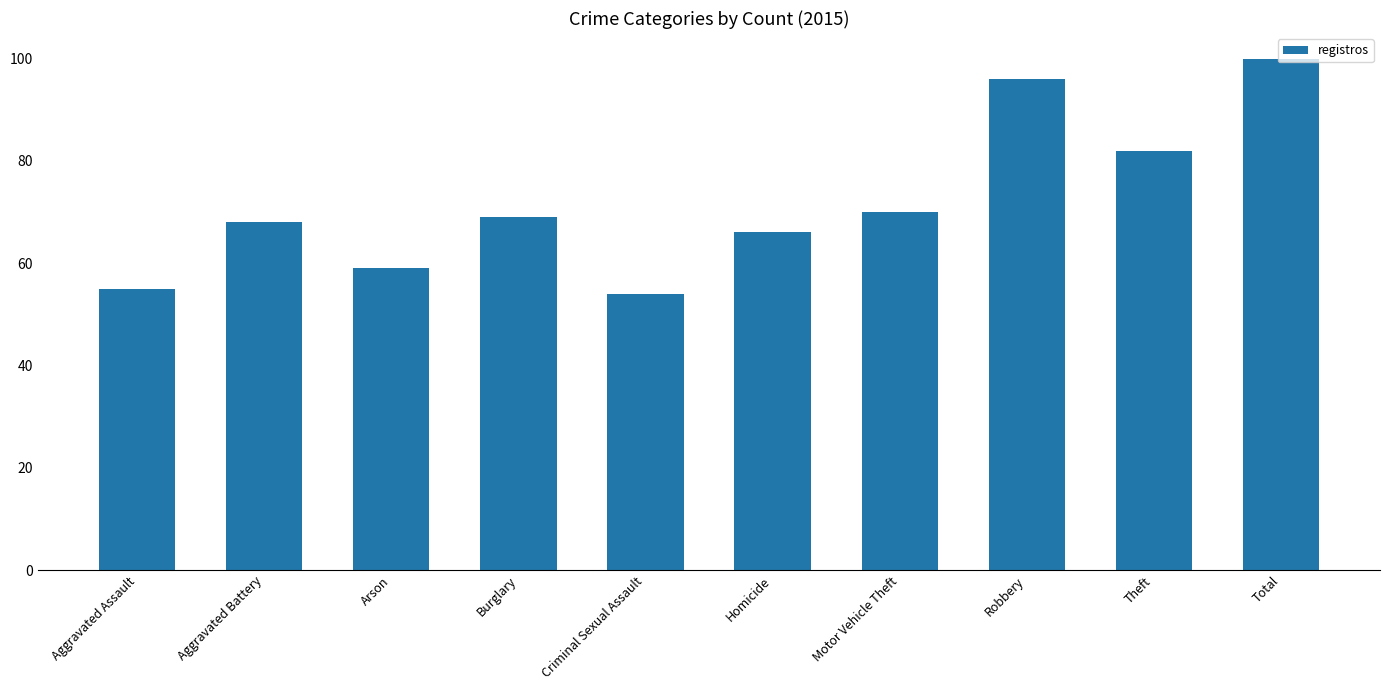

What is the greatest value displayed?

100